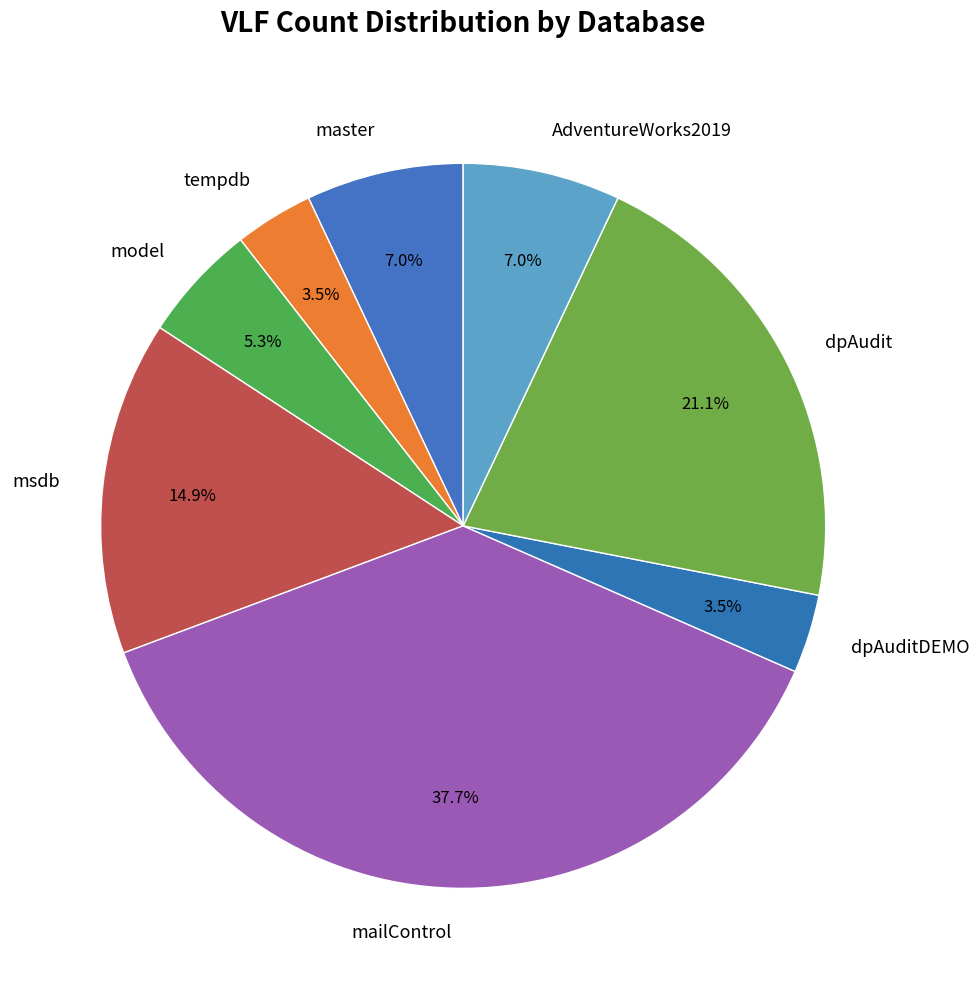

Is there any slice that represents more than half of the pie?

No